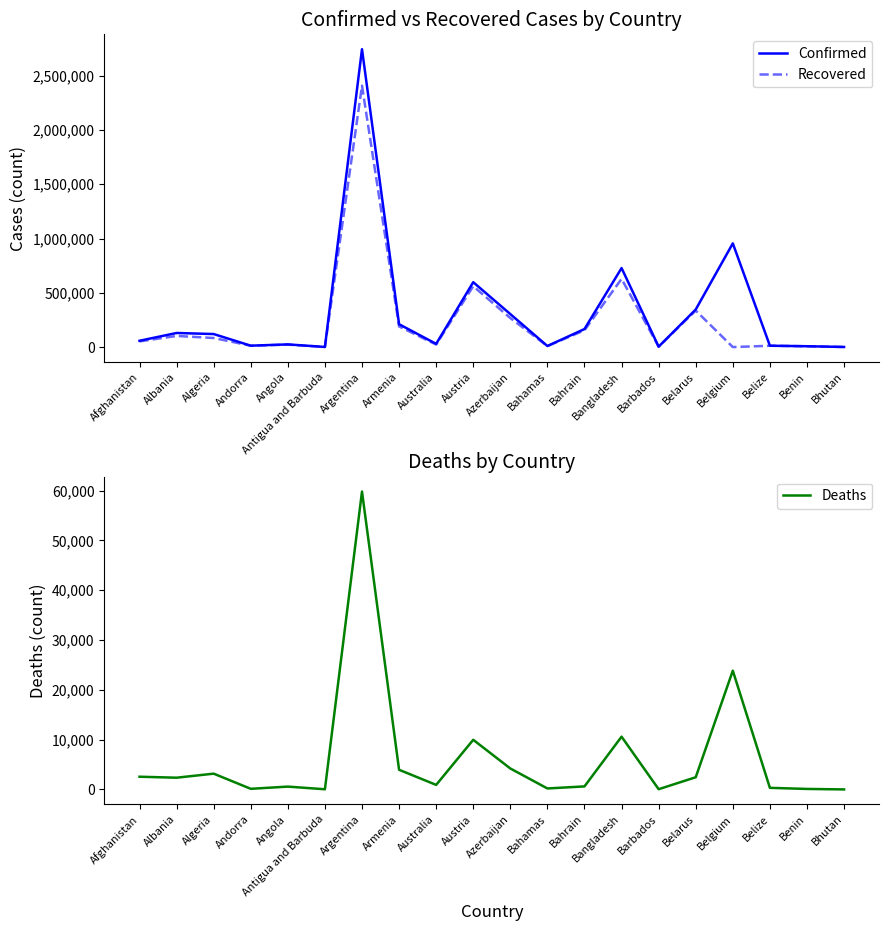

What is the spread (max minus min) of values at Angola?

24096